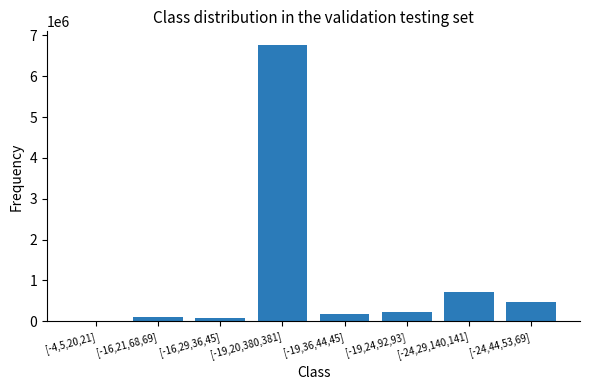

Are the bars horizontal?

No